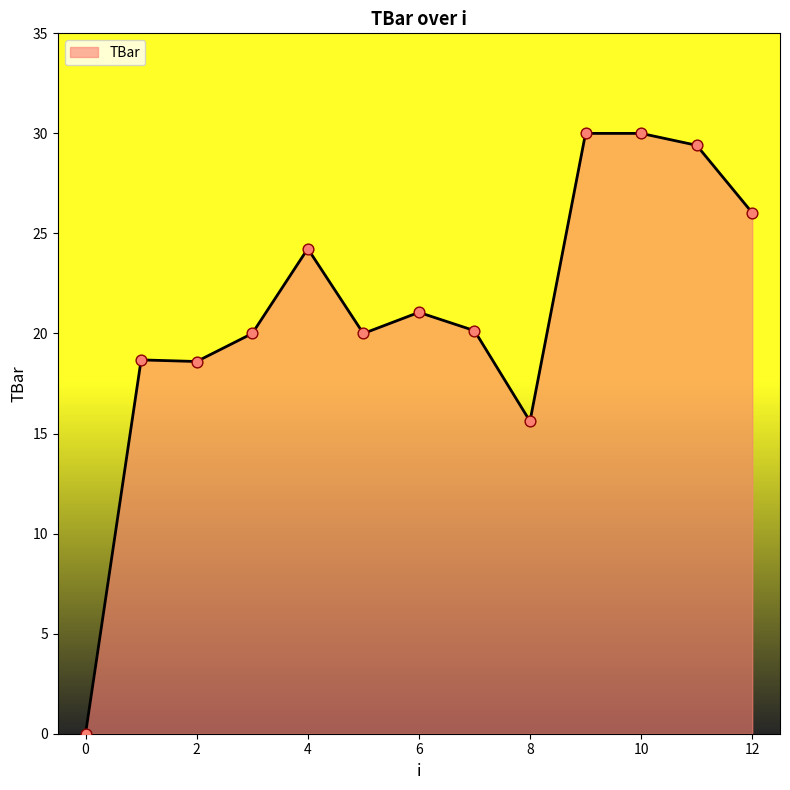

What is the difference between the maximum and minimum values?

30.0